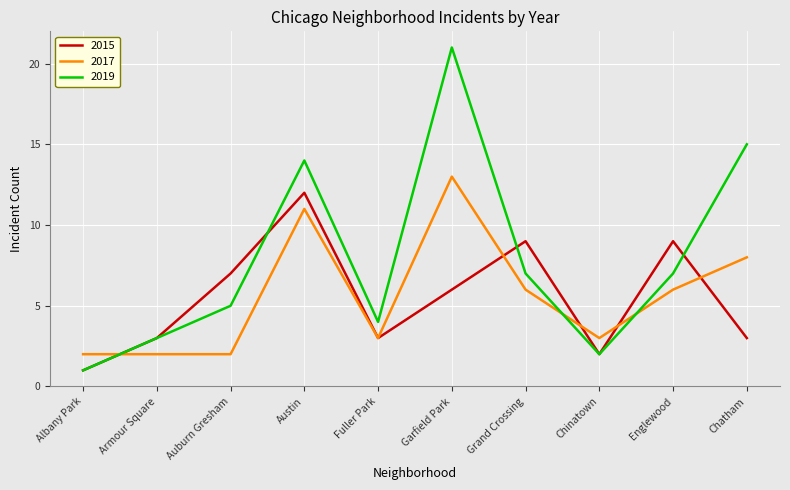

True or false: 2019 and 2017 intersect in this chart.

True